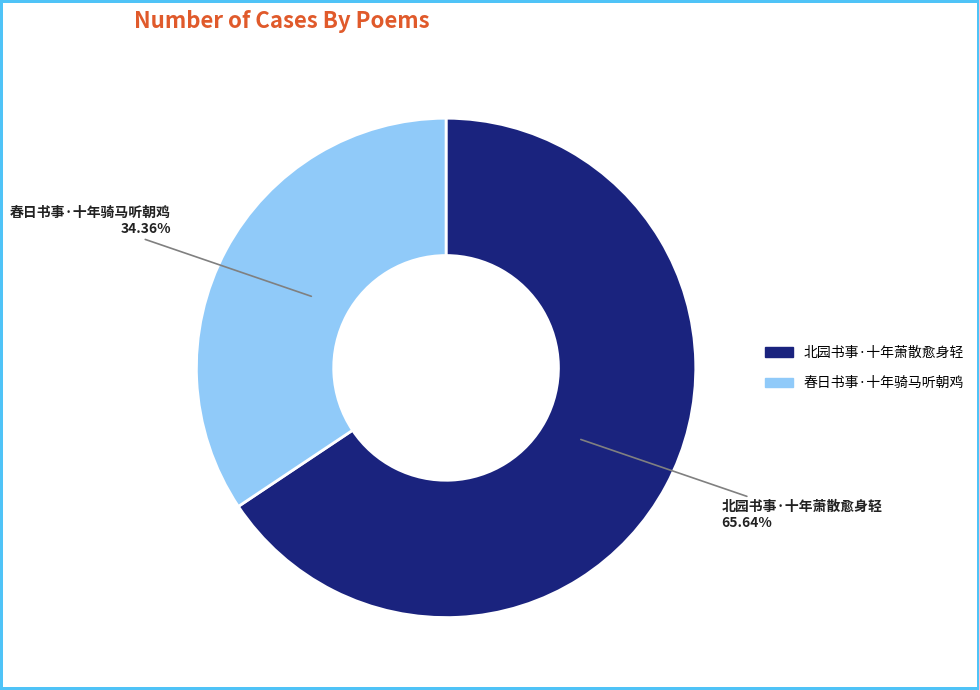

To the nearest percent, what percentage of the pie is 春日书事·十年骑马听朝鸡?

34%